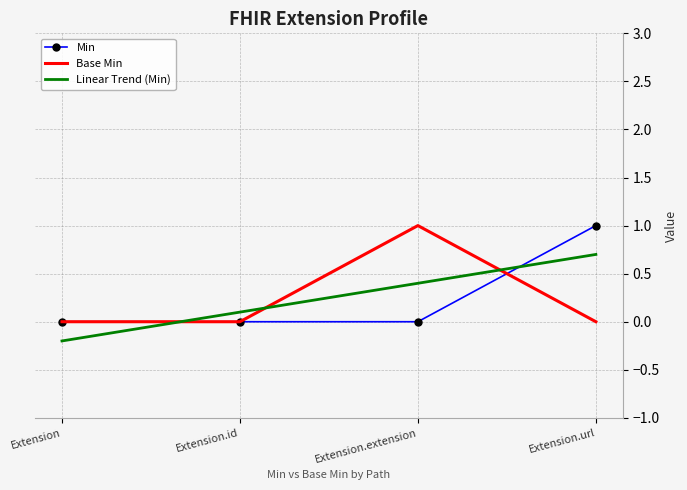

Reading left to right, what are all the values shown in this chart?

Min: 0.0	0.0	0.0	1.0
Base Min: 0.0	0.0	1.0	0.0
Linear Trend (Min): -0.2	0.1	0.4	0.7